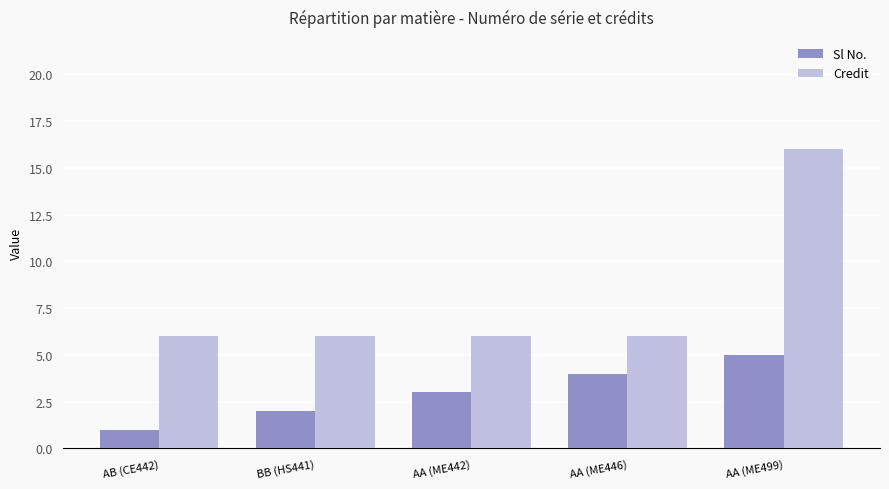

What is the sum of the Sl No. values at AA (ME446) and AA (ME499)?

9